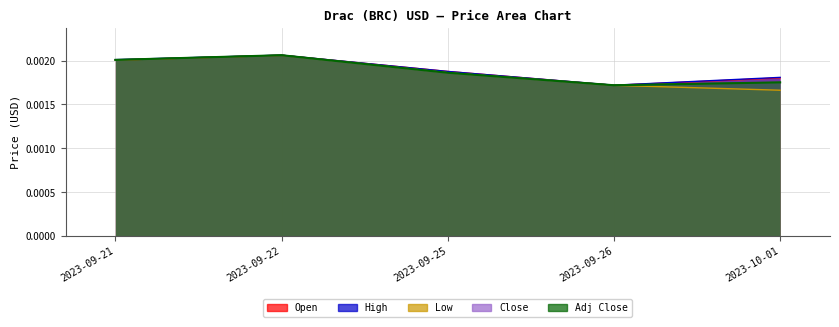

Where is the first local maximum for Low?

2023-09-22